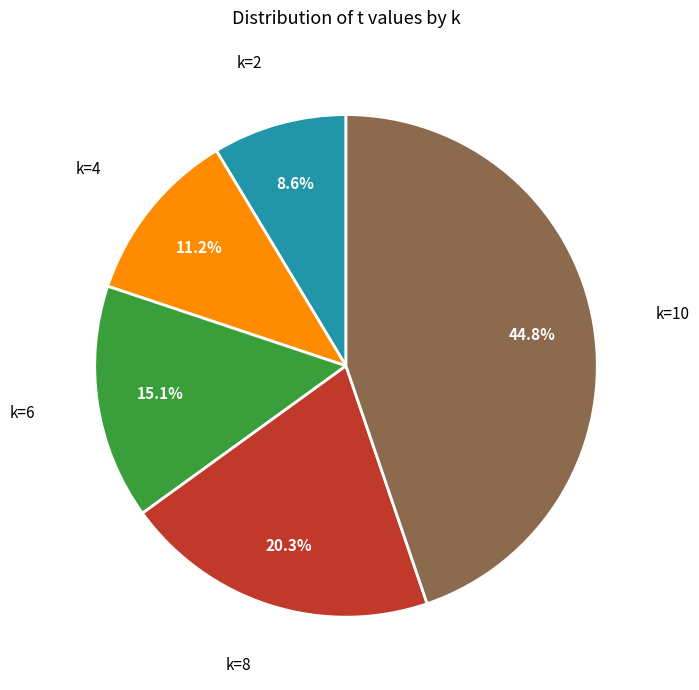

The k=2 slice represents 9% of the pie. True or false?

True